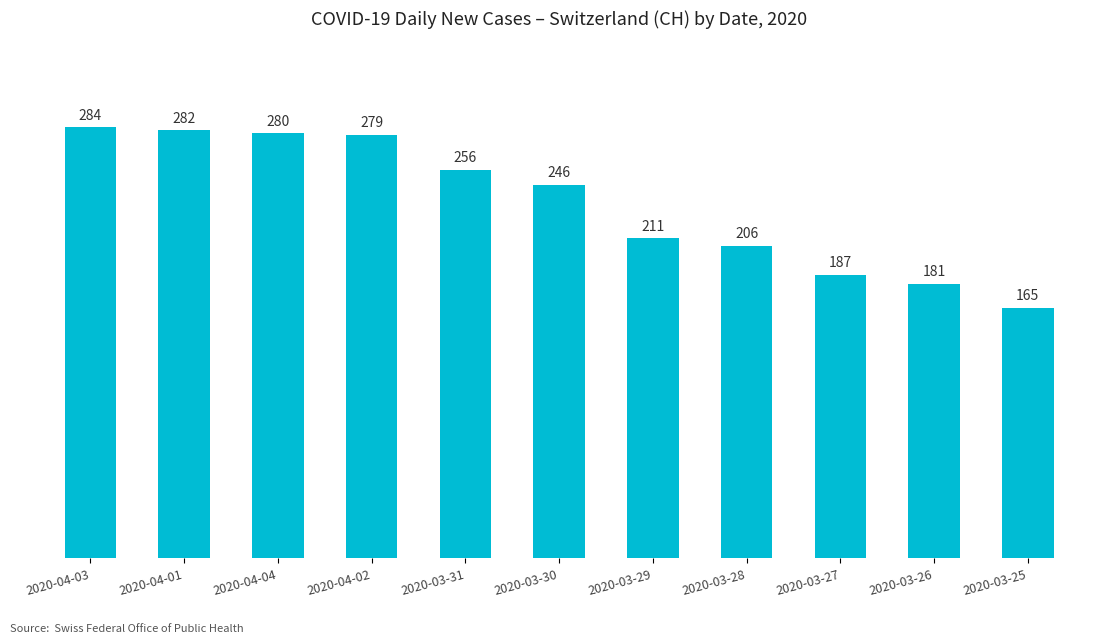

What is the difference between the maximum and minimum values?

119